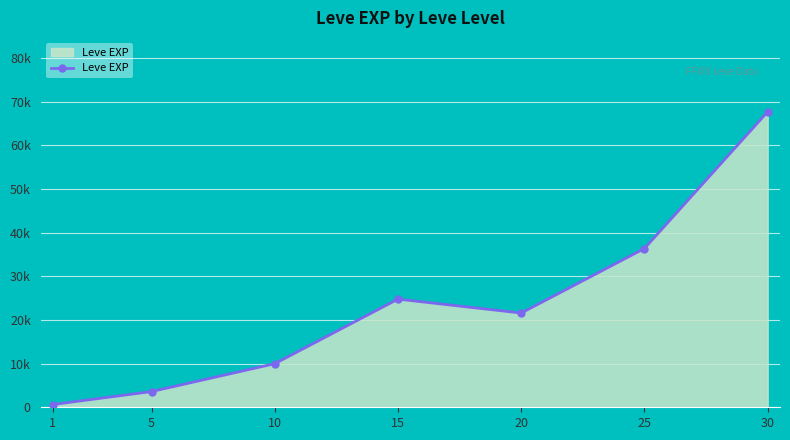

What is the difference between the values at 20 and 15?

3190